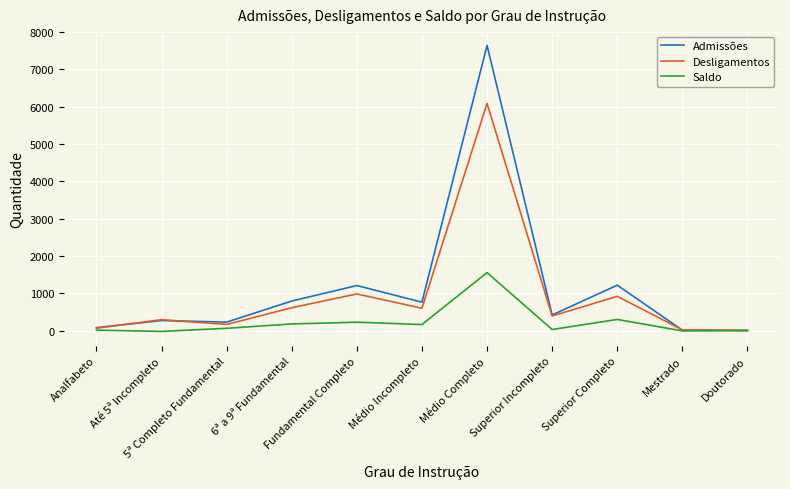

Rank the series by their average value, from highest to lowest.

Admissões, Desligamentos, Saldo